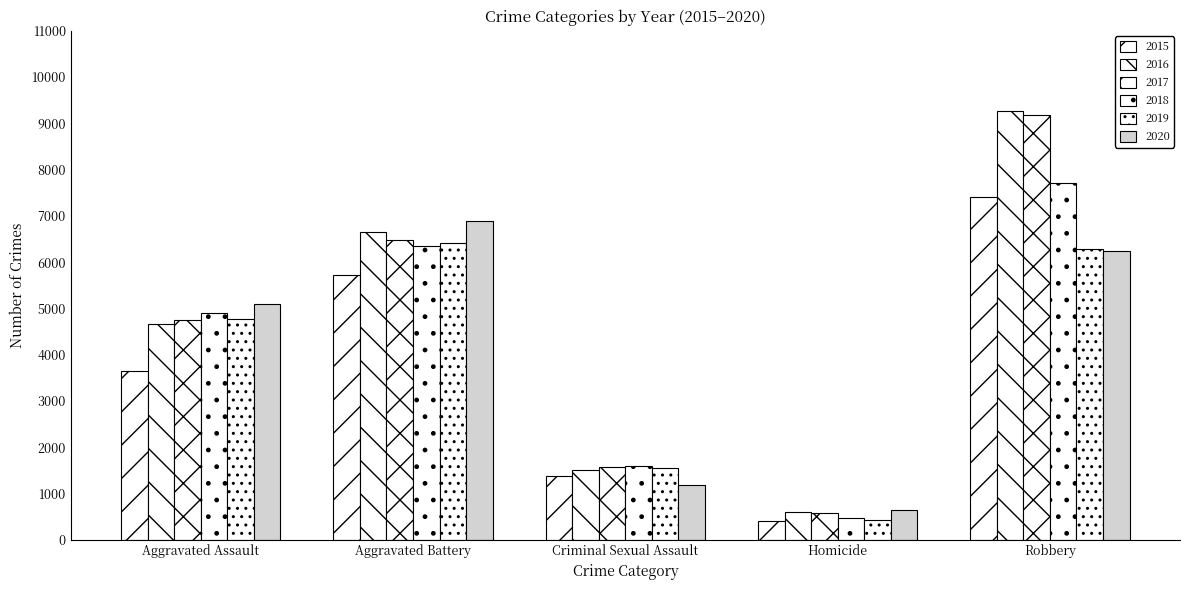

What is the average value of the 2017 series?

4511